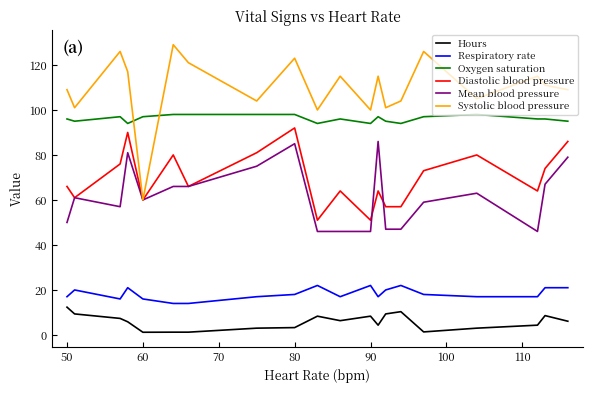

True or false: Respiratory rate and Diastolic blood pressure cross at least once.

False